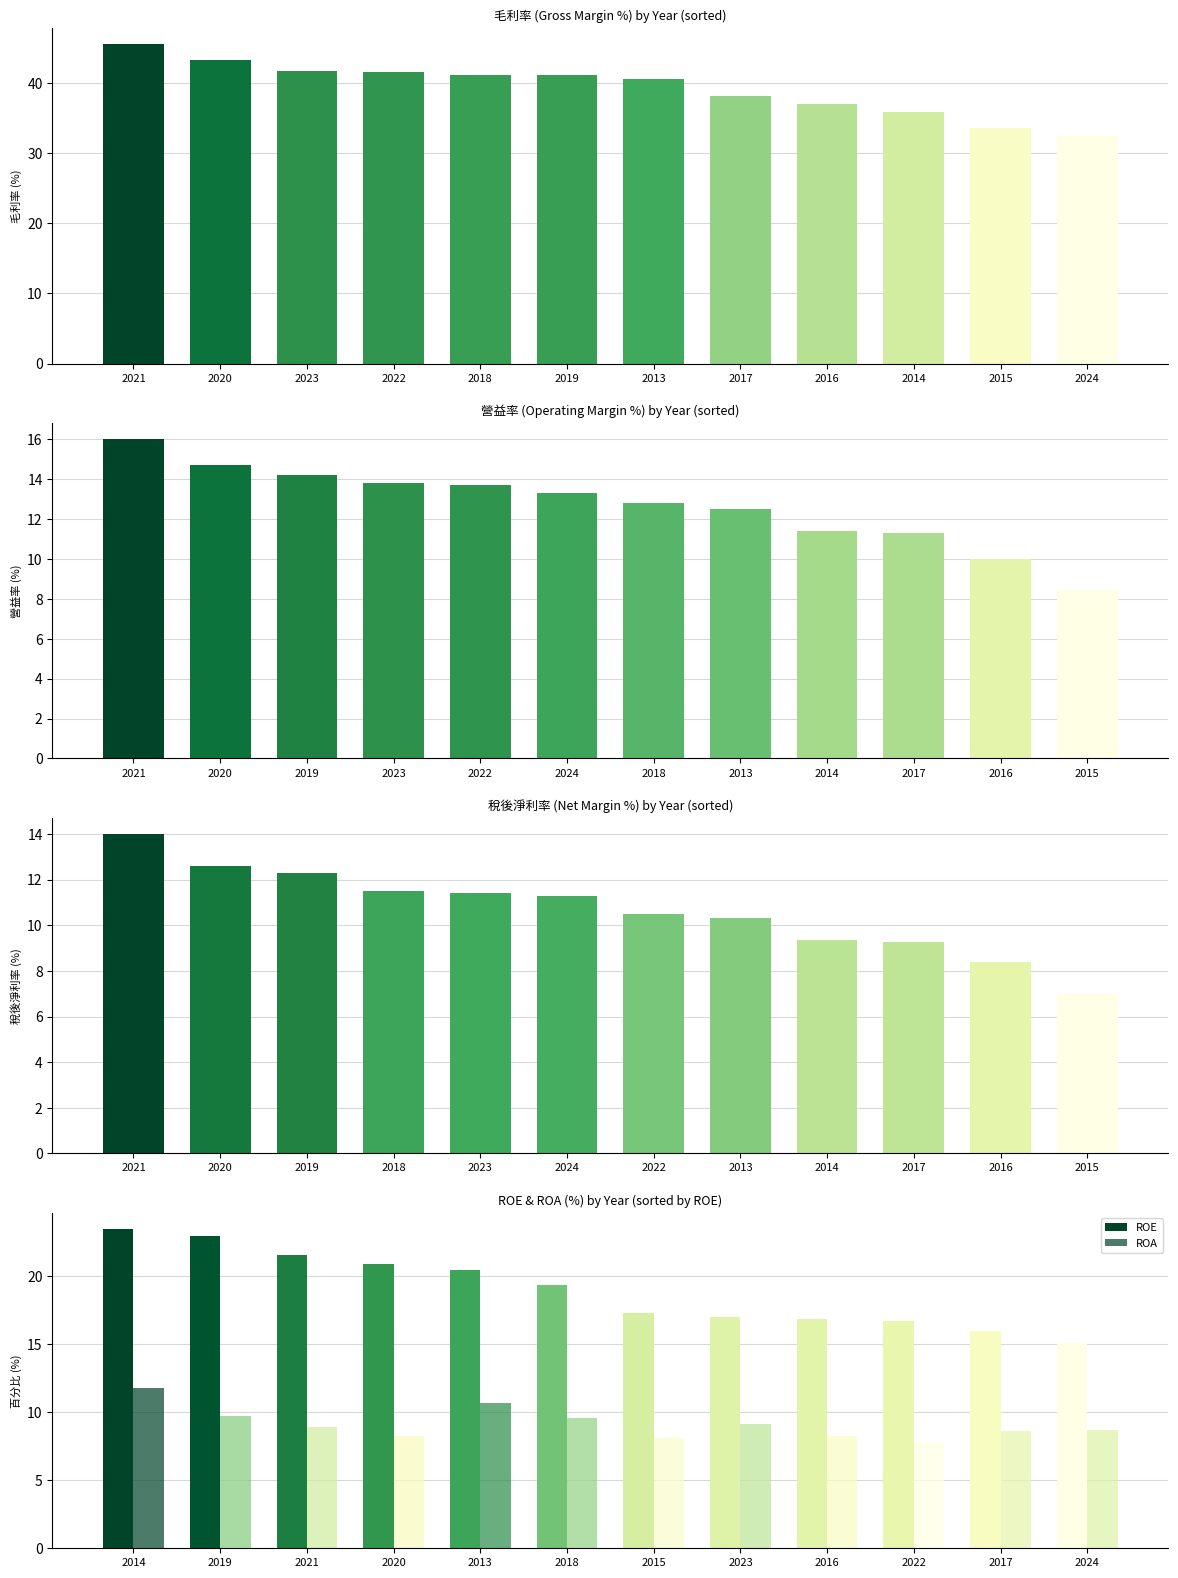

What is the minimum value for ROE?

15.1